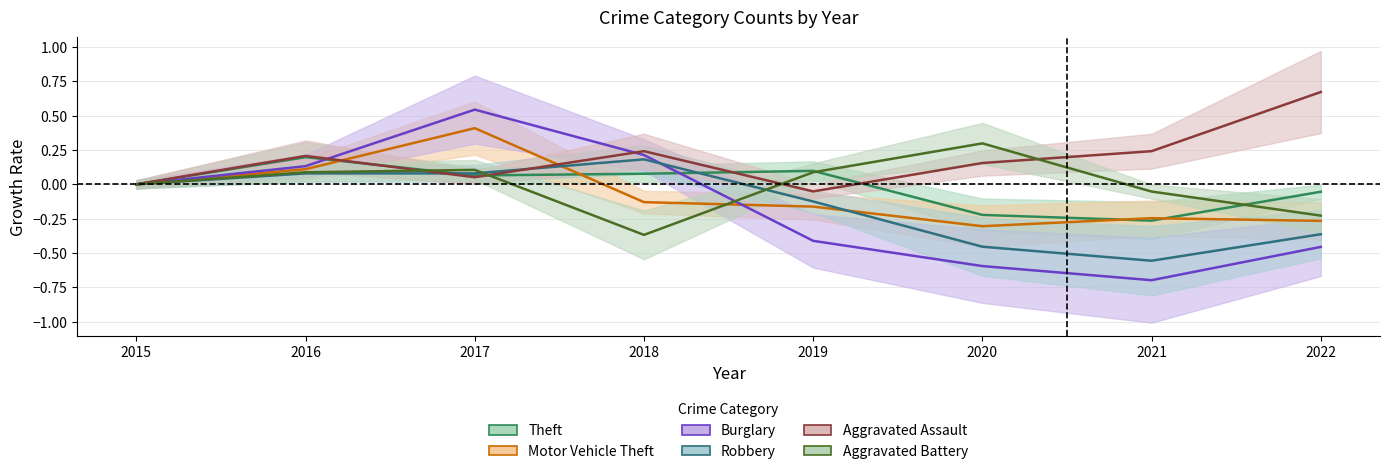

How many Robbery values are between 0 and 1?

4